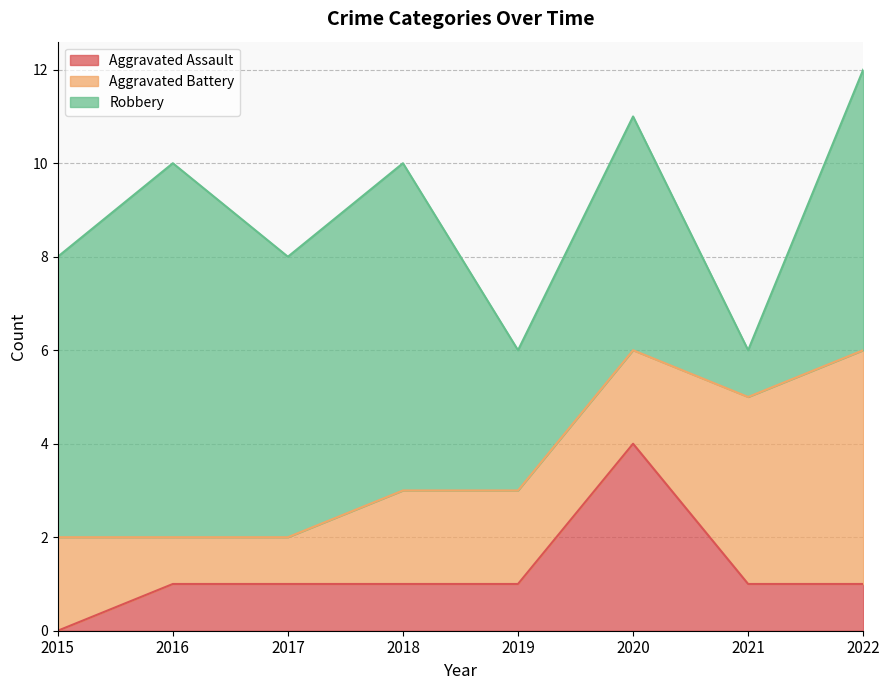

List the series in order of their peak value, lowest first.

Aggravated Assault, Aggravated Battery, Robbery